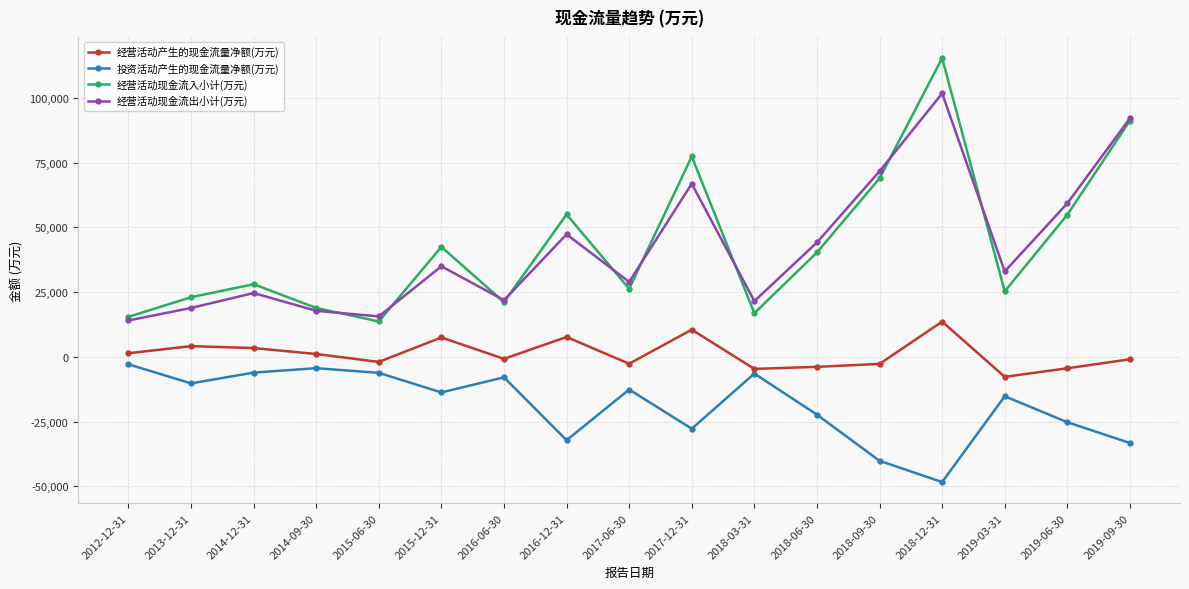

What is the maximum value shown in the chart?

115375